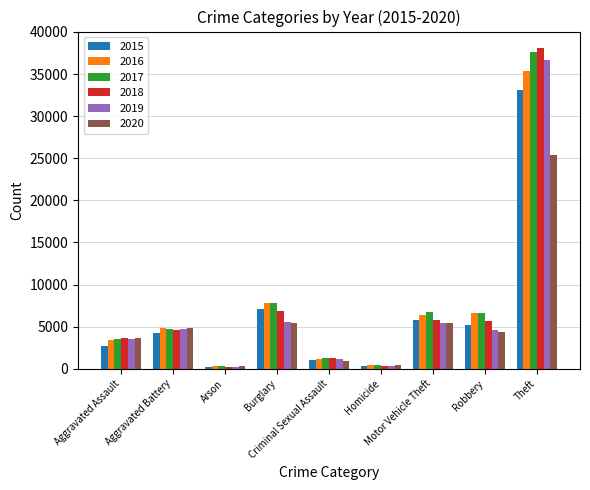

What is the highest value of the 2018 series?

38143